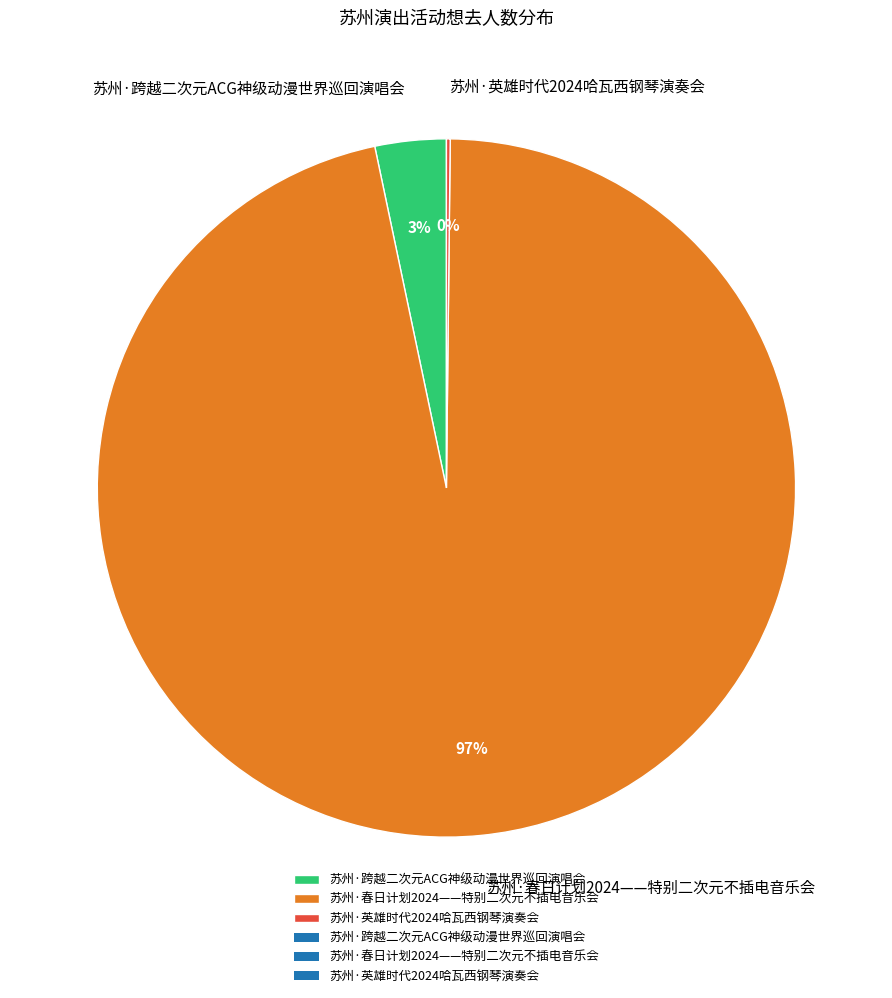

To the nearest percent, what percentage of the pie is 苏州·跨越二次元ACG神级动漫世界巡回演唱会?

3%